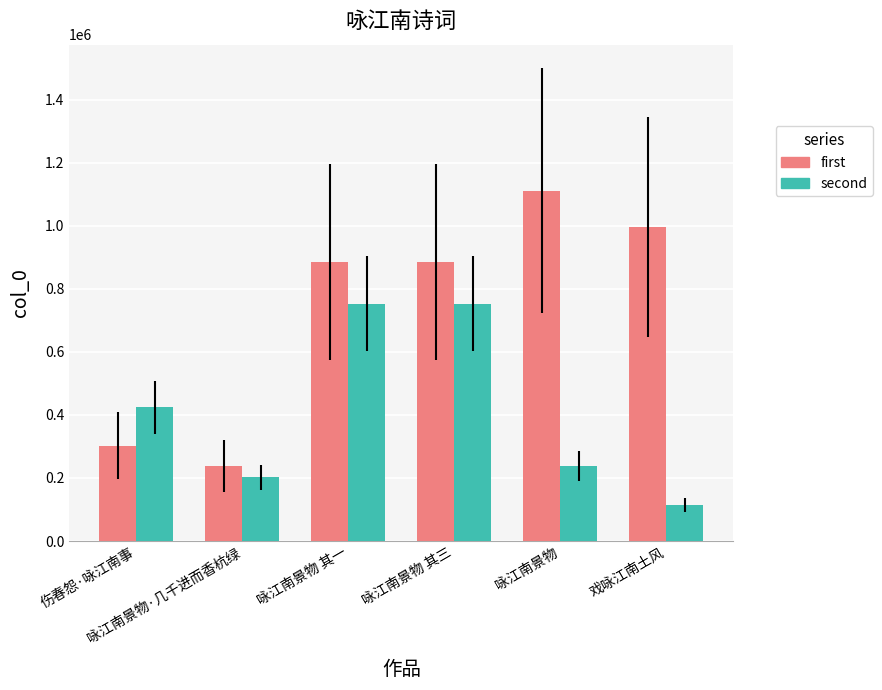

What is the maximum value shown in the chart?

1111434.0